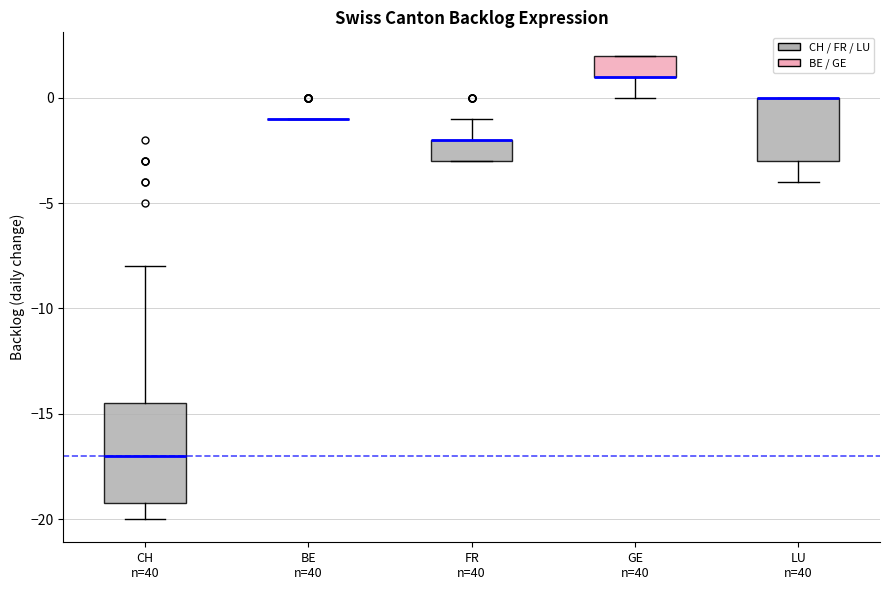

Where is the lower edge of the box for LU n=40 on the y-axis? The values are not printed on the chart, so give them approximately, as read against the axis.

-3.0